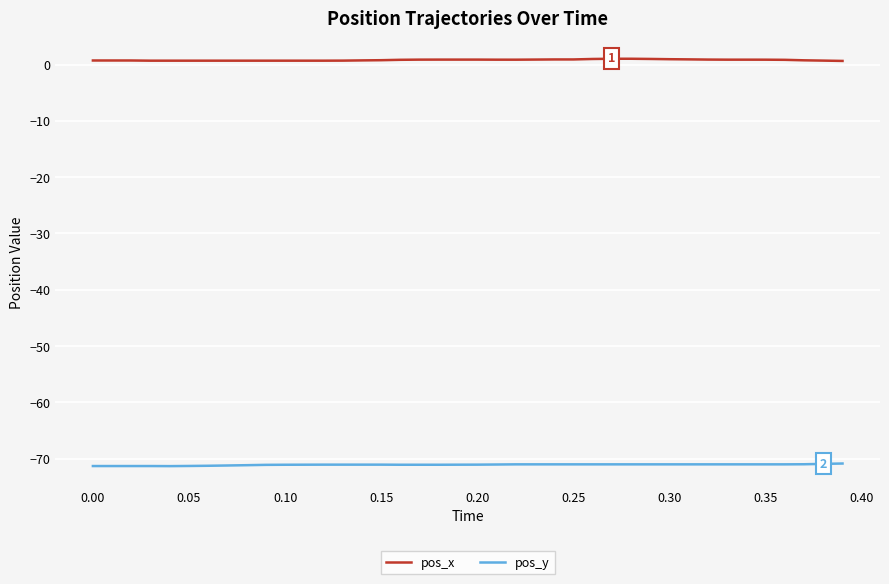

Rank the series by their average value, from lowest to highest.

pos_y, pos_x